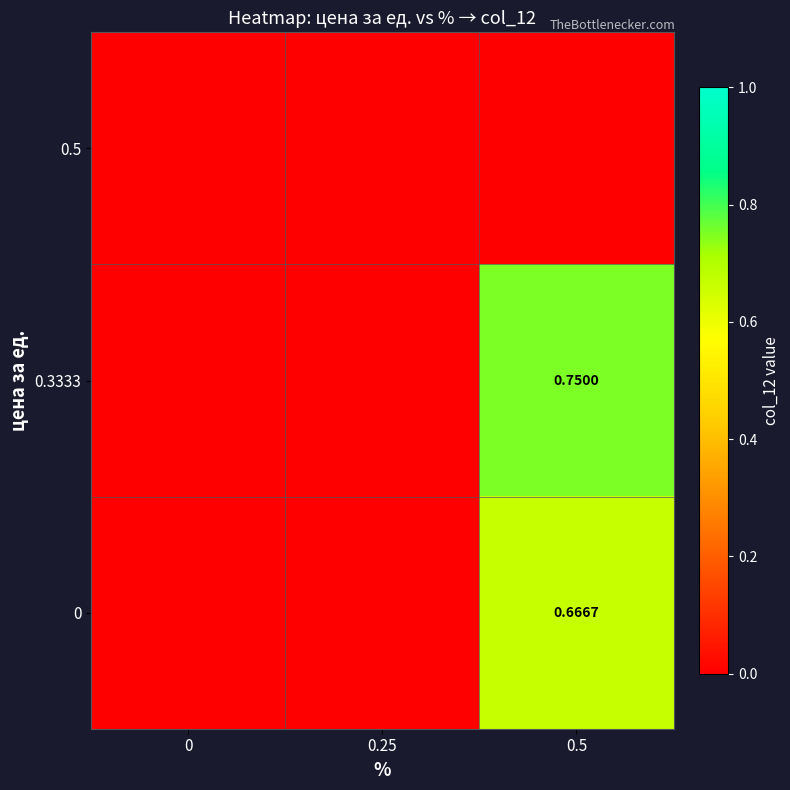

At how many categories does at least one series exceed 0?

1